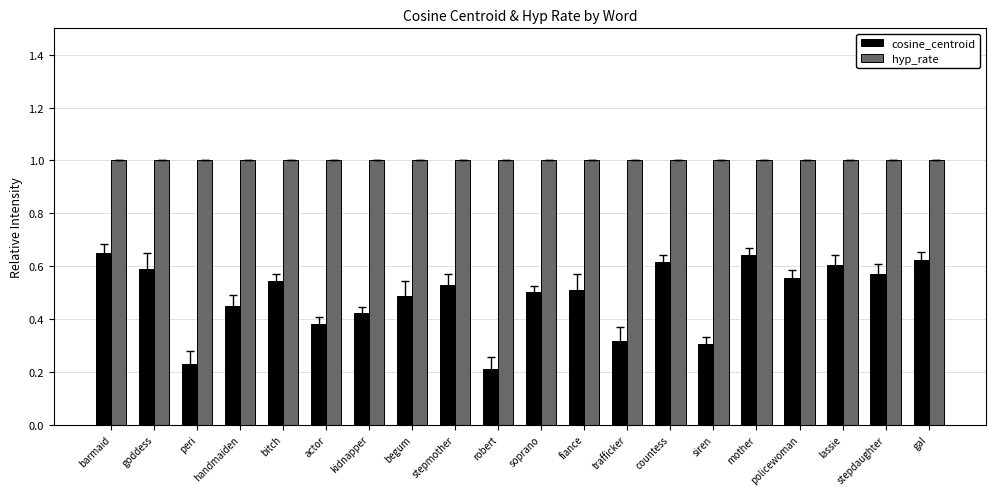

What position from the right is soprano?

10